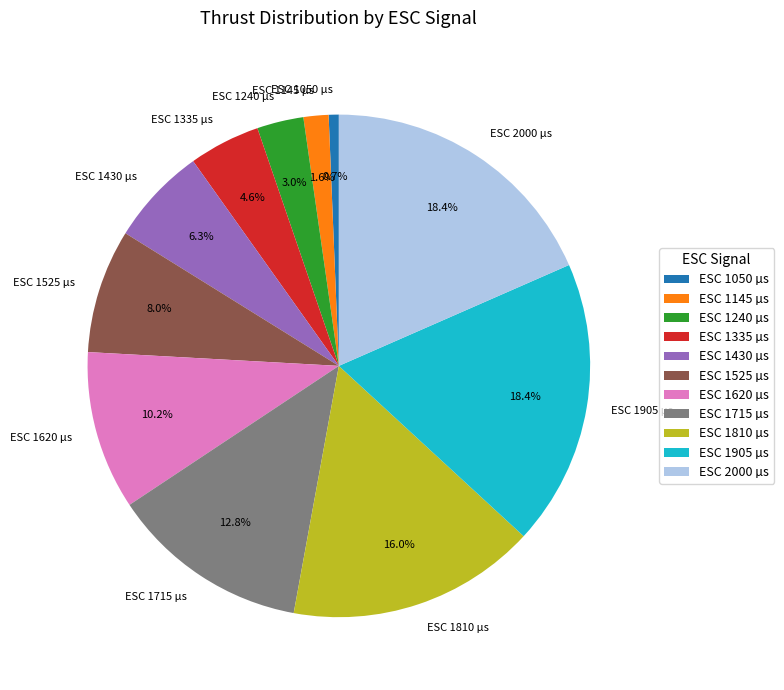

Does ESC 1810 µs represent more than half of the total?

No